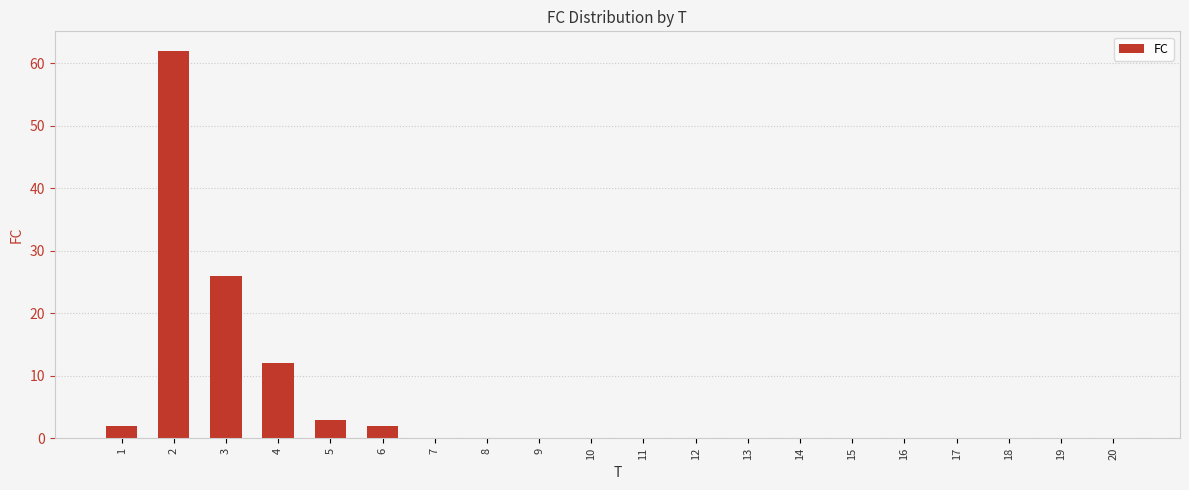

Reading right to left, what are all the values shown in this chart?

0	0	0	0	0	0	0	0	0	0	0	0	0	0	2	3	12	26	62	2